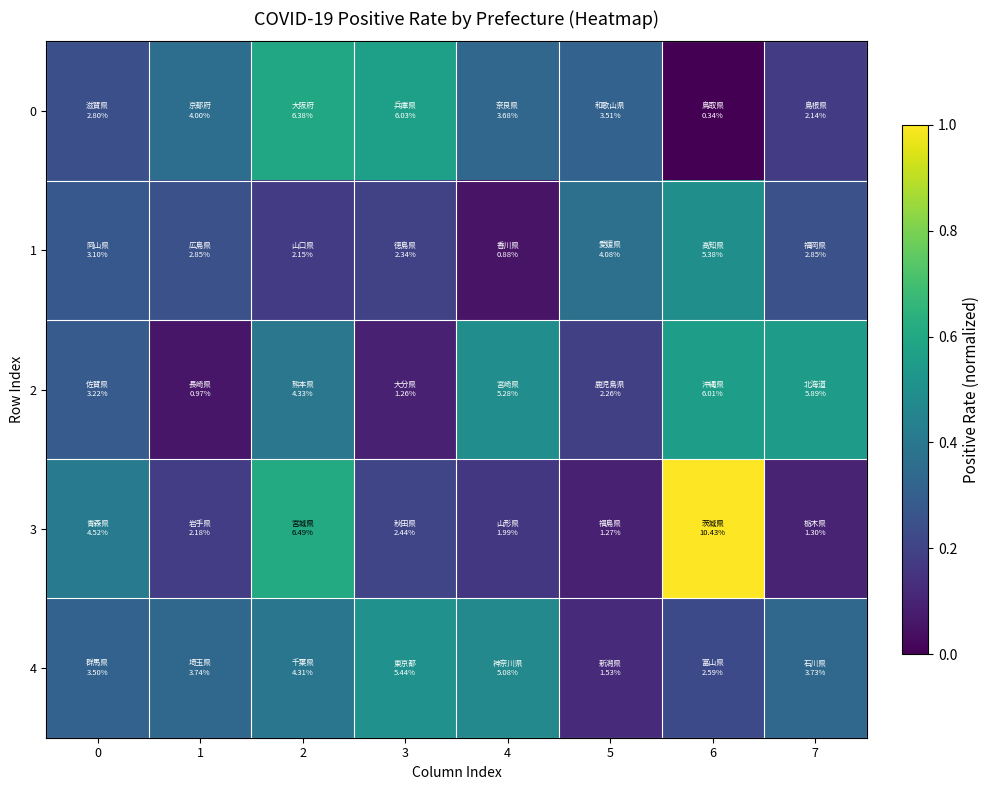

Reading left to right, extract all data points from this chart.

0: 0=0.2	1=0.4	2=0.6	3=0.6	4=0.3	5=0.3	6=0.0	7=0.2
1: 0=0.3	1=0.2	2=0.2	3=0.2	4=0.1	5=0.4	6=0.5	7=0.2
2: 0=0.3	1=0.1	2=0.4	3=0.1	4=0.5	5=0.2	6=0.6	7=0.6
3: 0=0.4	1=0.2	2=0.6	3=0.2	4=0.2	5=0.1	6=1.0	7=0.1
4: 0=0.3	1=0.3	2=0.4	3=0.5	4=0.5	5=0.1	6=0.2	7=0.3